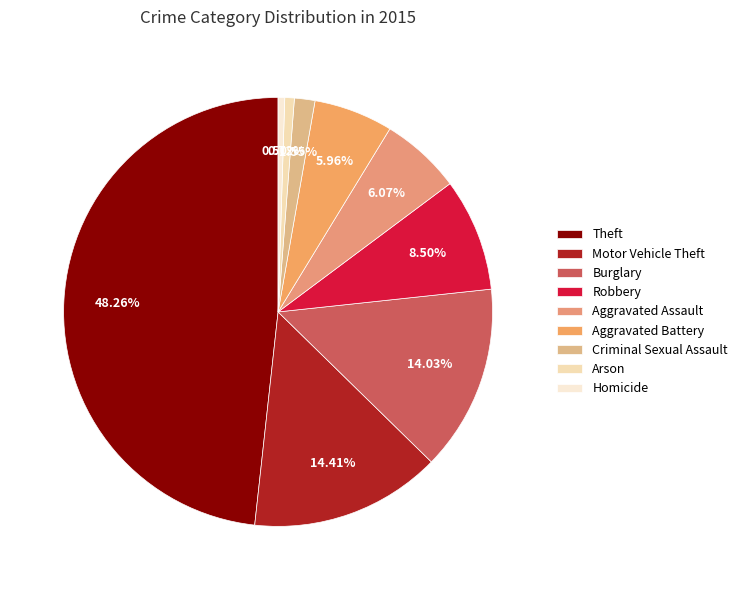

Which category has the biggest portion of the pie?

Theft